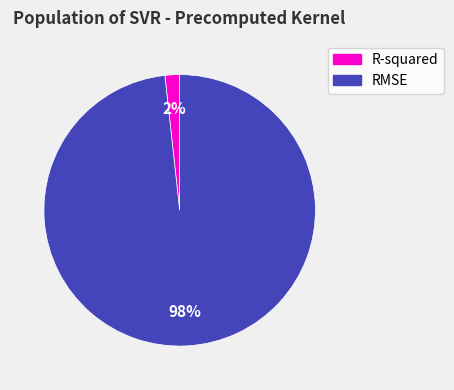

Between R-squared and RMSE, which is larger?

RMSE